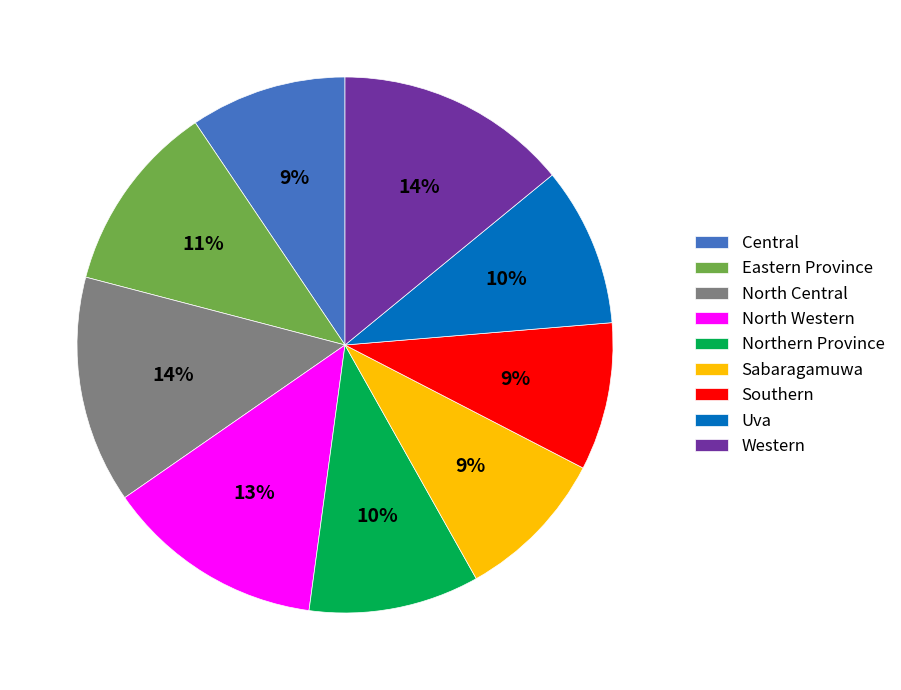

Is it true that Northern Province is 10% of the pie?

True